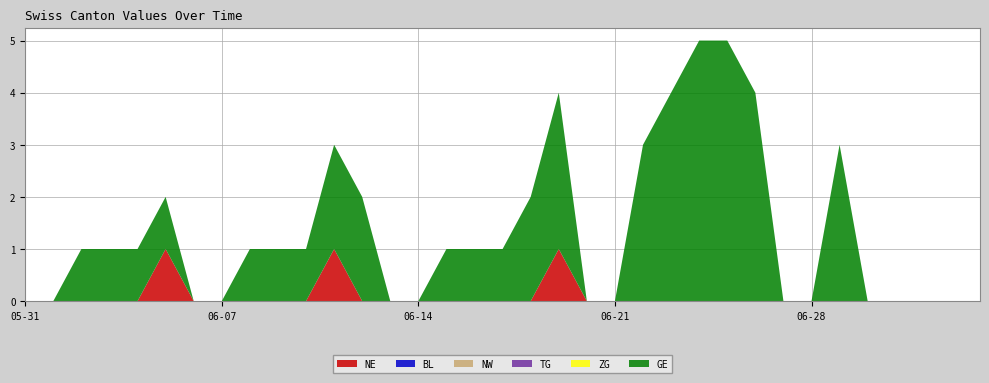

Reading left to right, list all the values displayed in this chart.

NE: 0	0	0	0	0	1	0	0	0	0	0	1	0	0	0	0	0	0	0	1	0	0	0	0	0	0	0	0	0	0	0	0	0	0	0
BL: 0	0	0	0	0	0	0	0	0	0	0	0	0	0	0	0	0	0	0	0	0	0	0	0	0	0	0	0	0	0	0	0	0	0	0
NW: 0	0	0	0	0	0	0	0	0	0	0	0	0	0	0	0	0	0	0	0	0	0	0	0	0	0	0	0	0	0	0	0	0	0	0
TG: 0	0	0	0	0	0	0	0	0	0	0	0	0	0	0	0	0	0	0	0	0	0	0	0	0	0	0	0	0	0	0	0	0	0	0
ZG: 0	0	0	0	0	0	0	0	0	0	0	0	0	0	0	0	0	0	0	0	0	0	0	0	0	0	0	0	0	0	0	0	0	0	0
GE: 0	0	1	1	1	1	0	0	1	1	1	2	2	0	0	1	1	1	2	3	0	0	3	4	5	5	4	0	0	3	0	0	0	0	0